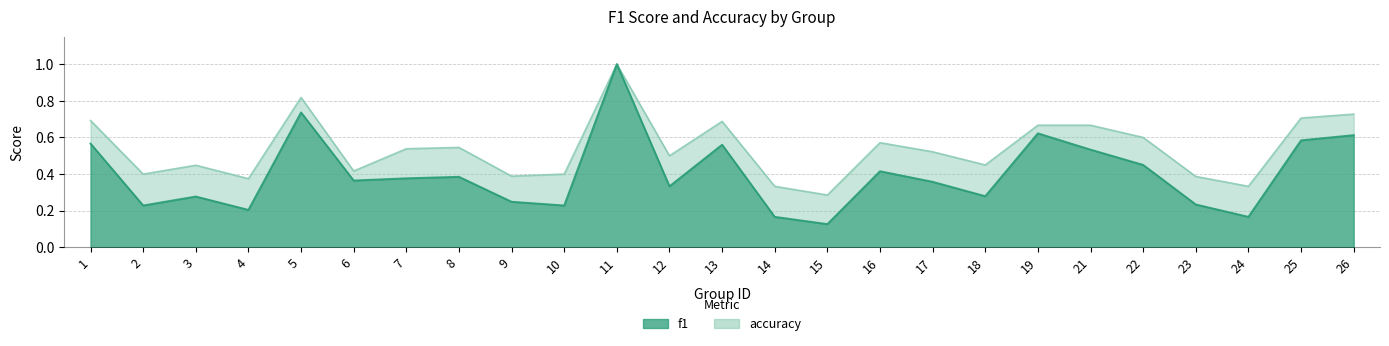

Where is the first local minimum for f1?

2